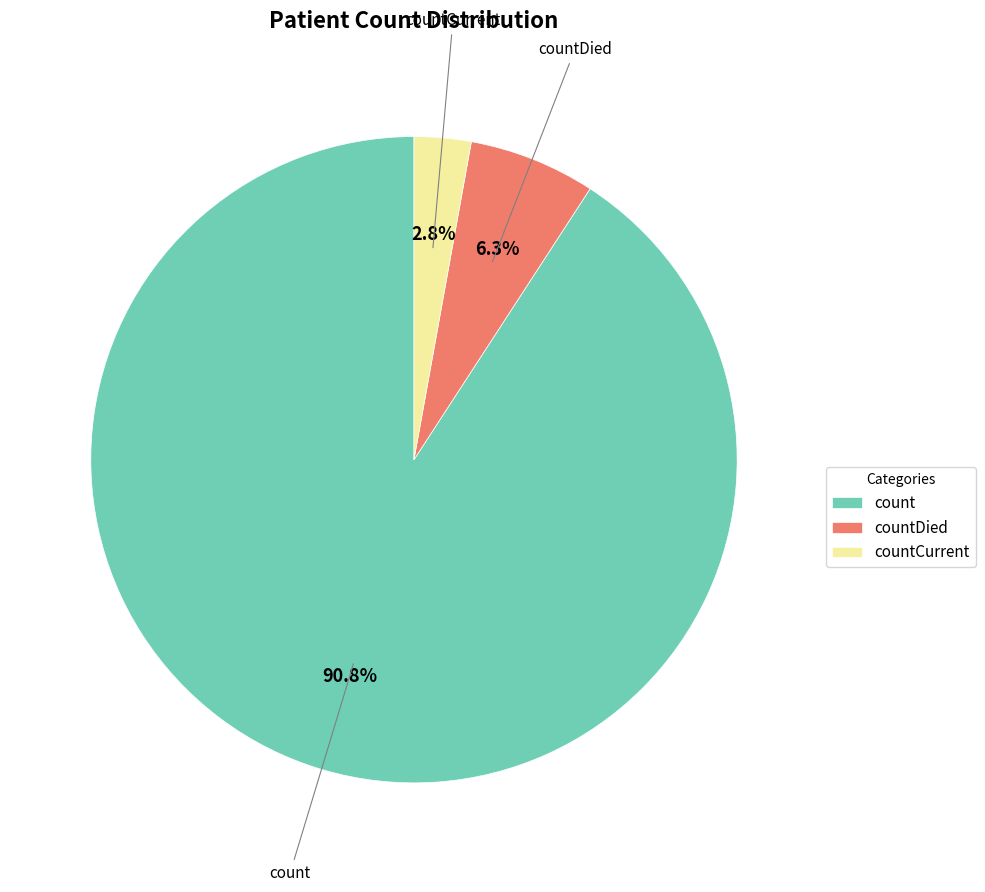

The countDied slice represents 11% of the pie. True or false?

False